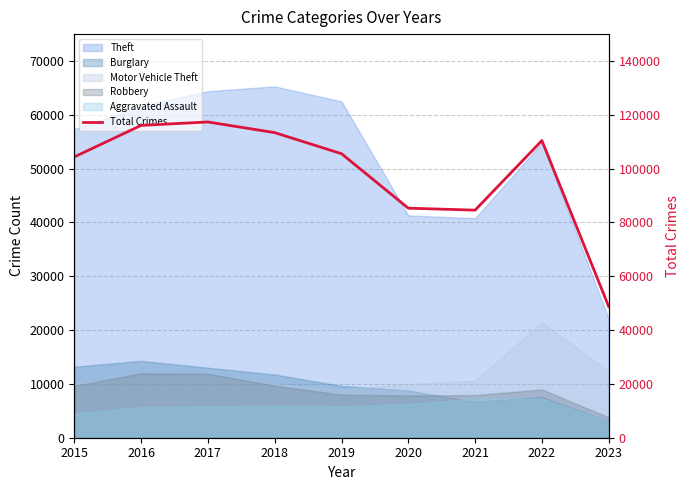

What is the ratio of the value at 2020 to the value at 2016?

0.7